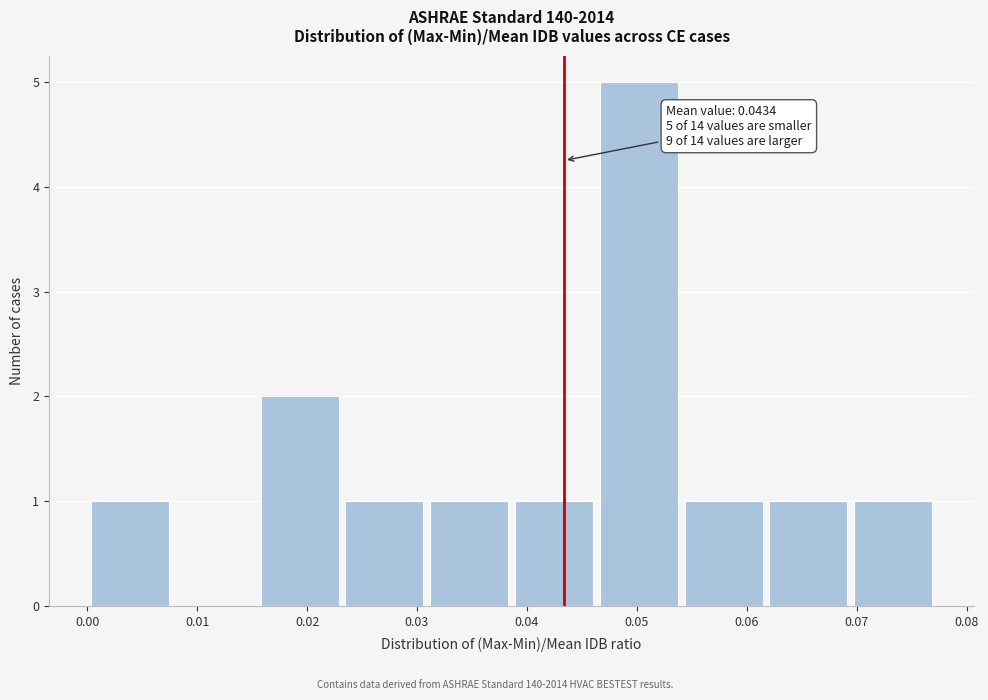

Which range on the x-axis has the tallest bar?

0.046 to 0.054